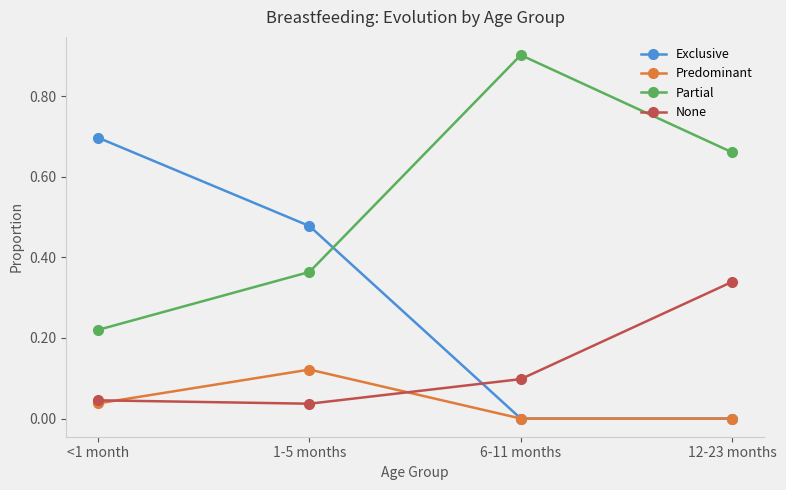

What is the label of the 2nd point from the right?

6-11 months